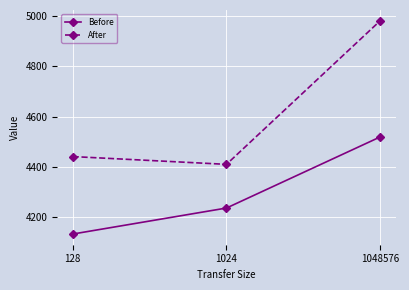

How many lines are shown in the chart?

2